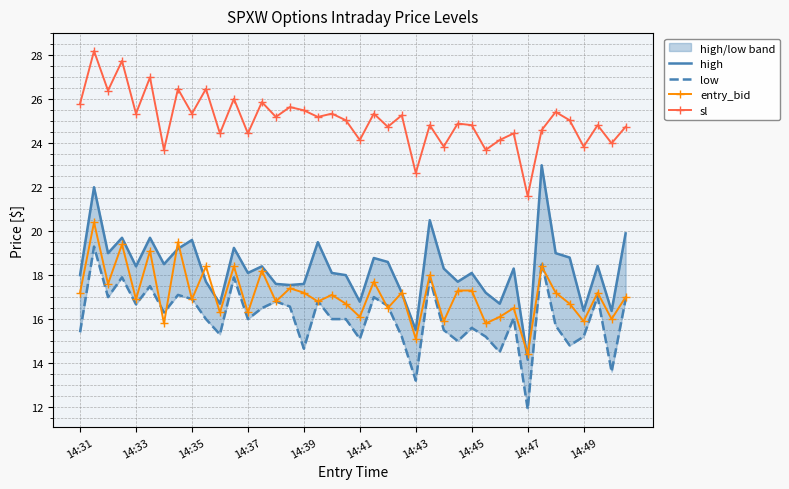

How many data points in entry_bid are less than 17?

19